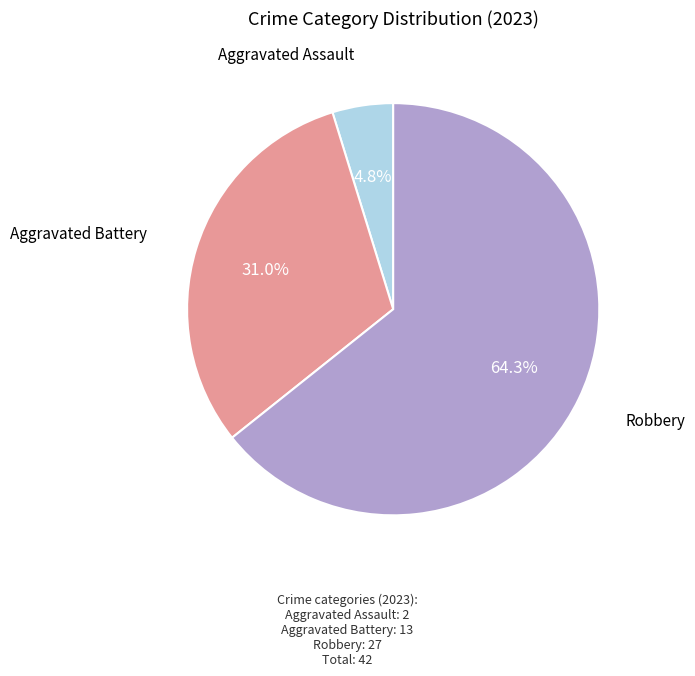

How many slices are in this pie chart?

3